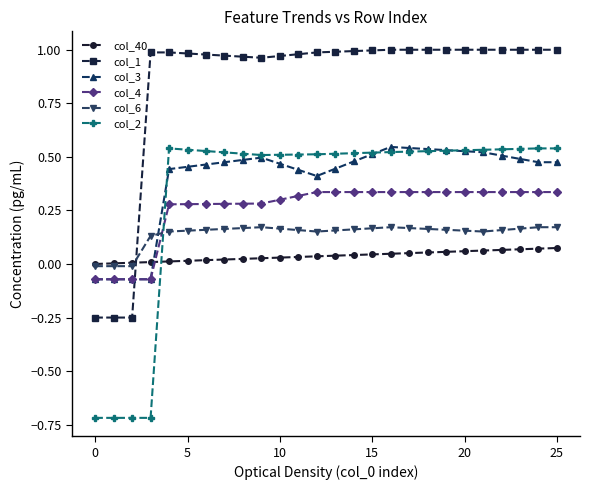

What is the minimum value shown in the chart?

-0.7